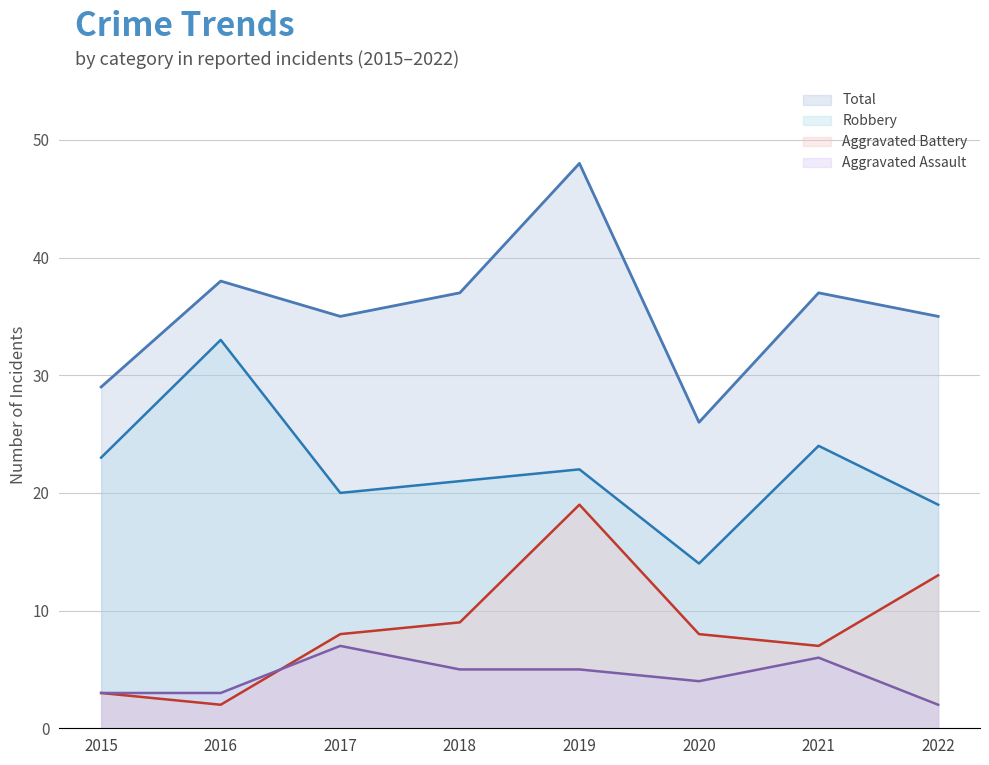

What is the spread (max minus min) of values at 2017?

28